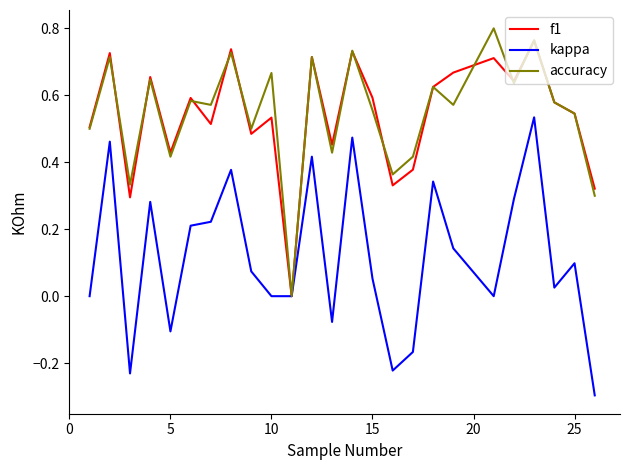

What is the smallest value displayed?

-0.3